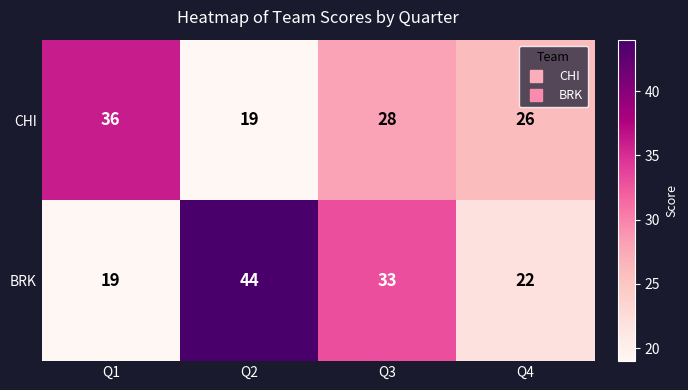

How many distinct data groups are displayed?

2